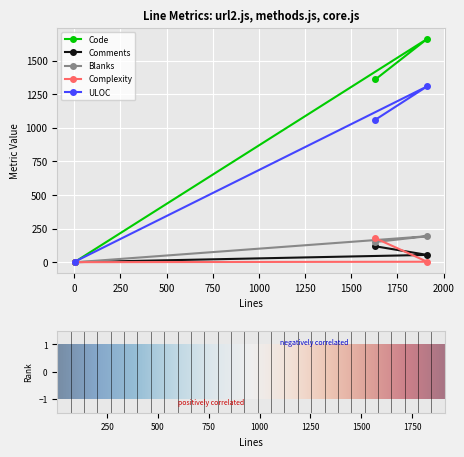

What is the maximum value for Blanks?

194